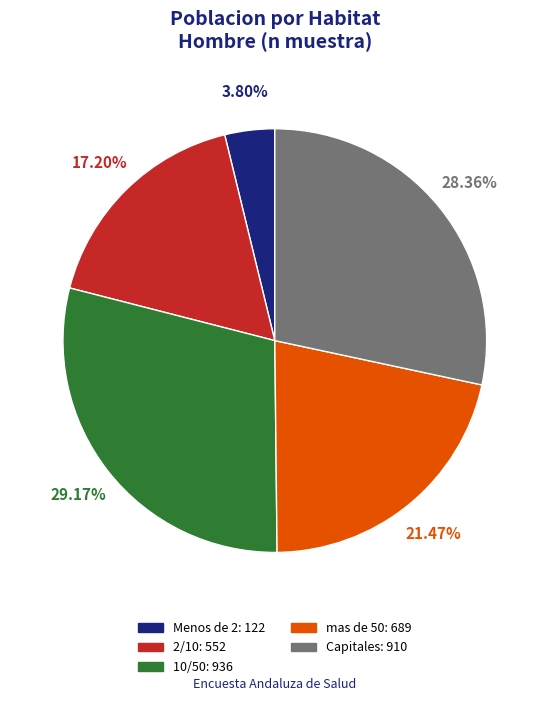

Is there any slice that represents more than half of the pie?

No